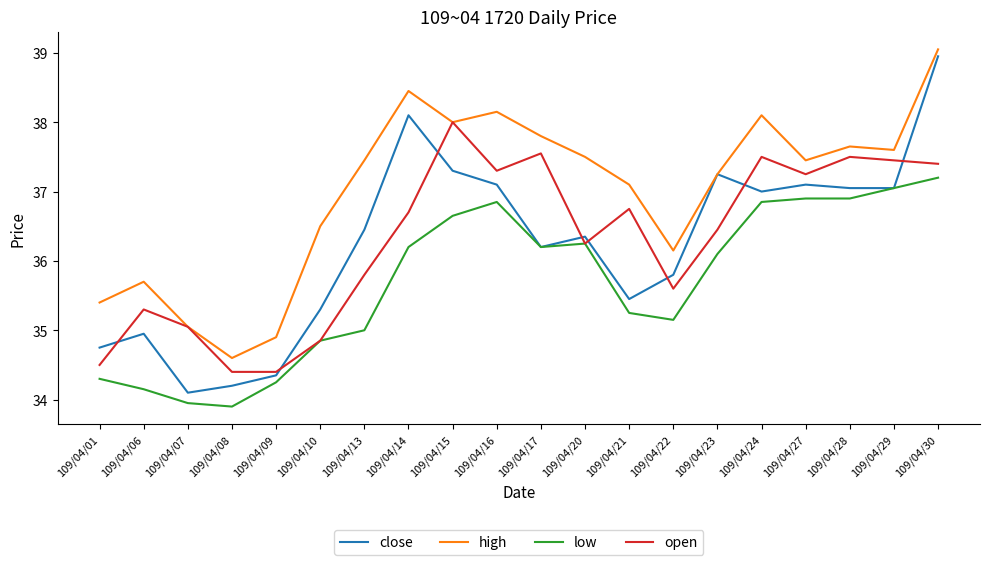

At which label does high reach its peak?

109/04/30